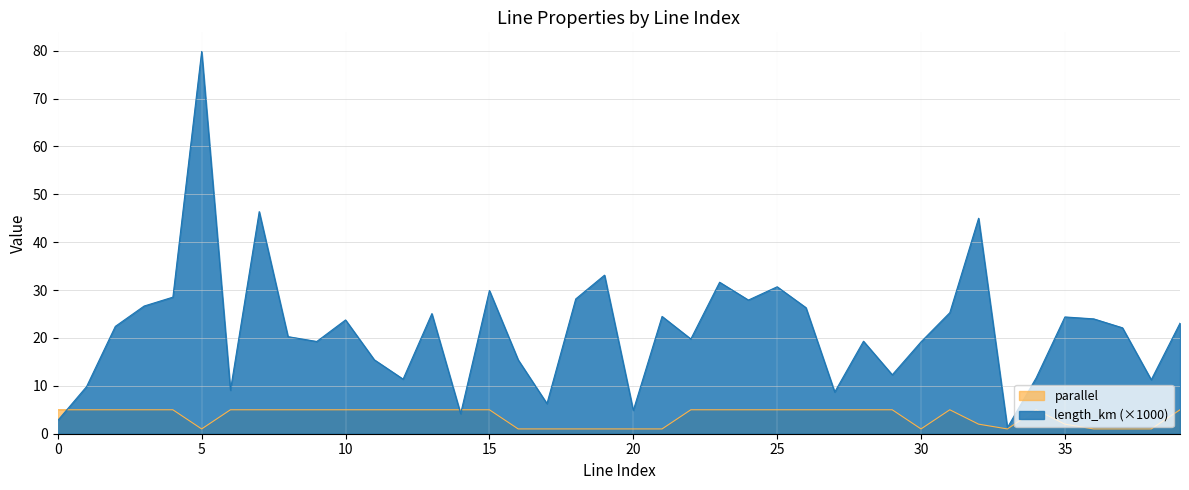

Is the value of length_km at 3 greater than the value of parallel at 16?

Yes